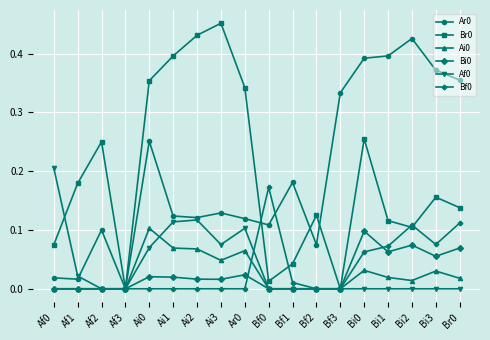

What is the label of the 13th point from the right?

Ai1